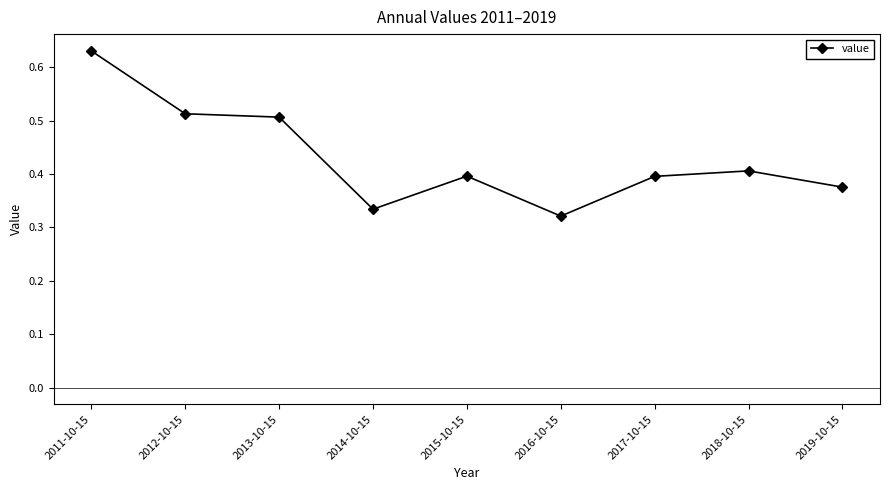

Does the chart have visible grid lines?

No